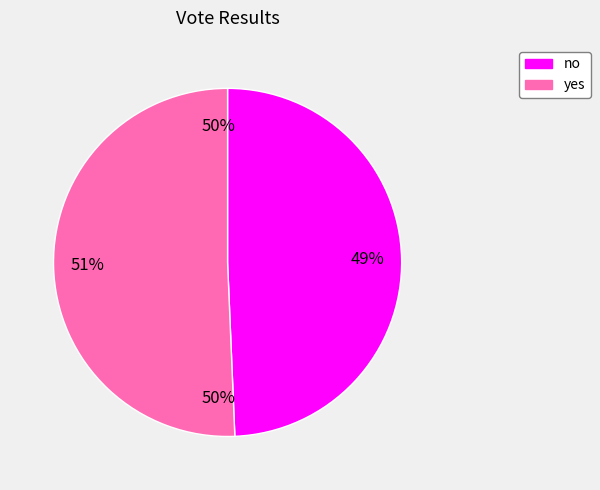

The yes slice represents 51% of the pie. True or false?

True